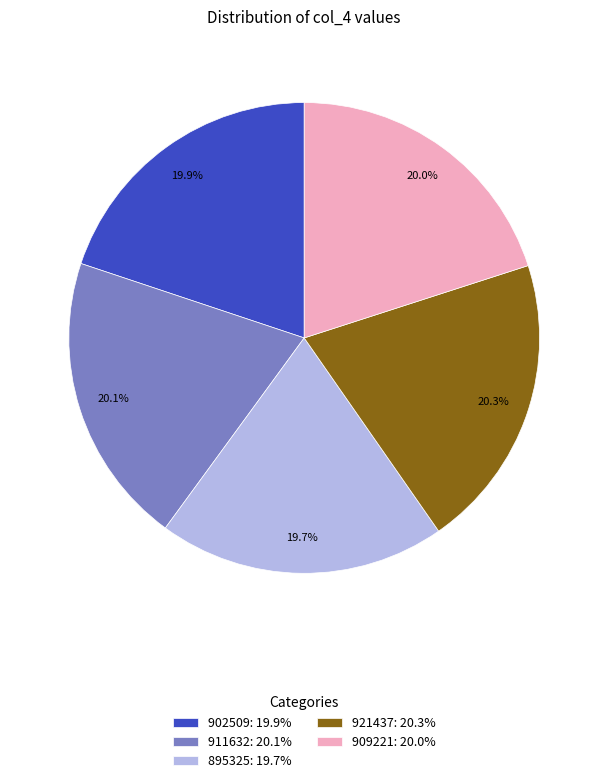

Is the sum of 895325 and 909221 greater than half?

No